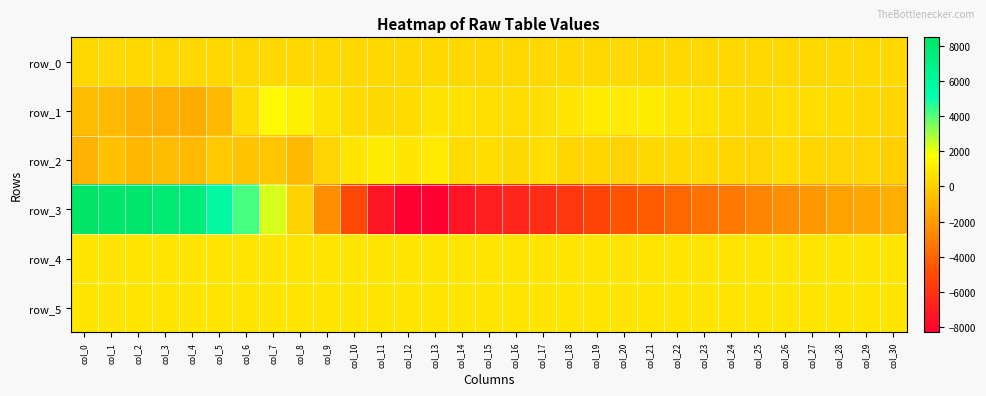

Is it true that row_2 equals 366.4 at col_12?

False